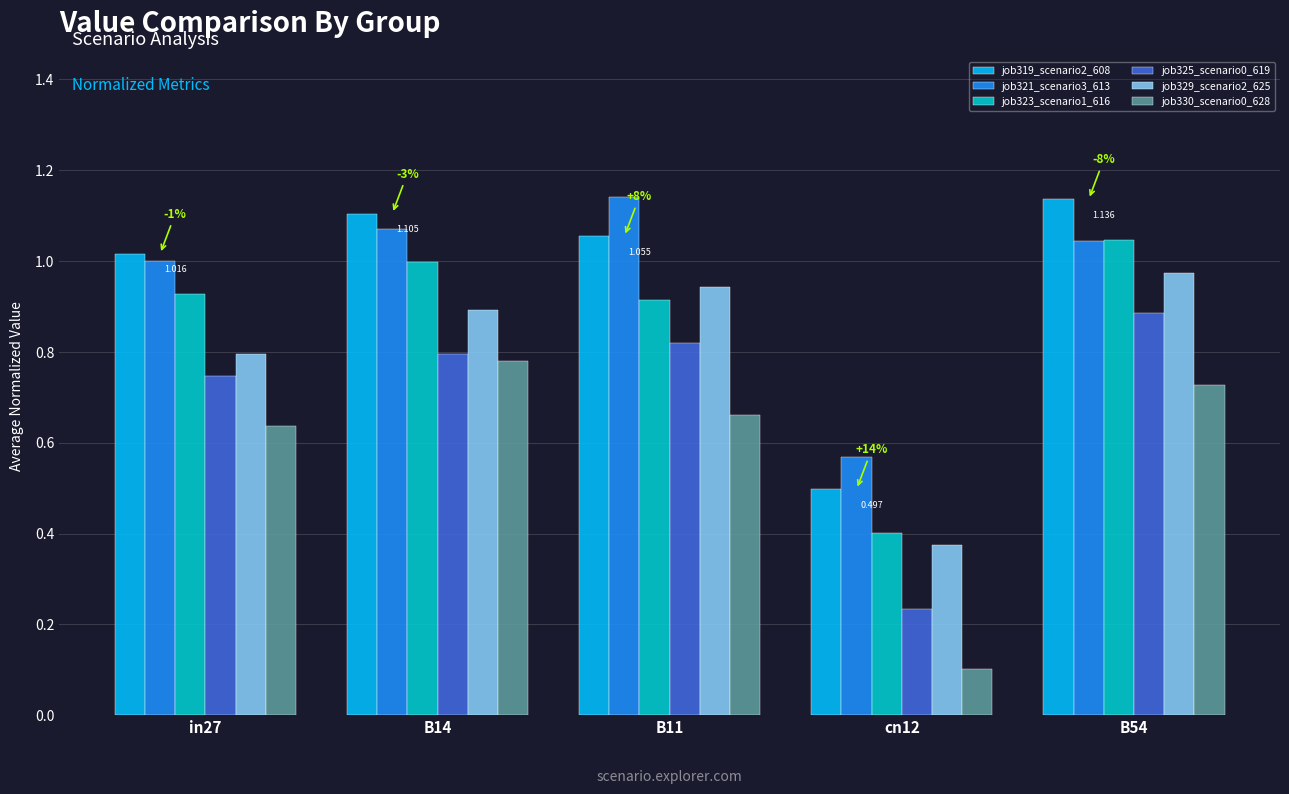

What are all the series names shown in the legend?

job319_scenario2_608, job321_scenario3_613, job323_scenario1_616, job325_scenario0_619, job329_scenario2_625, job330_scenario0_628